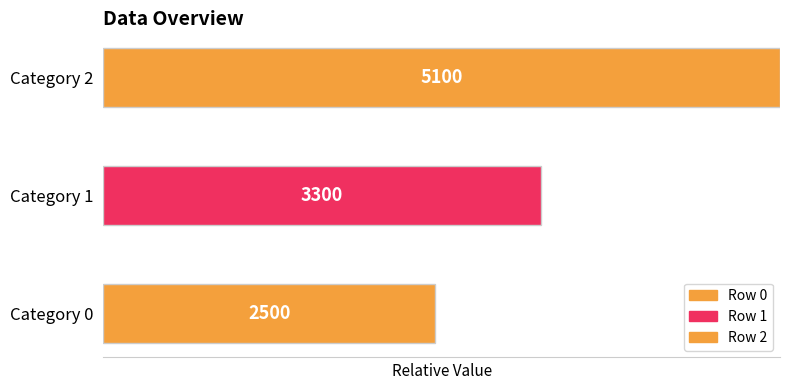

How many bars are there in total?

3